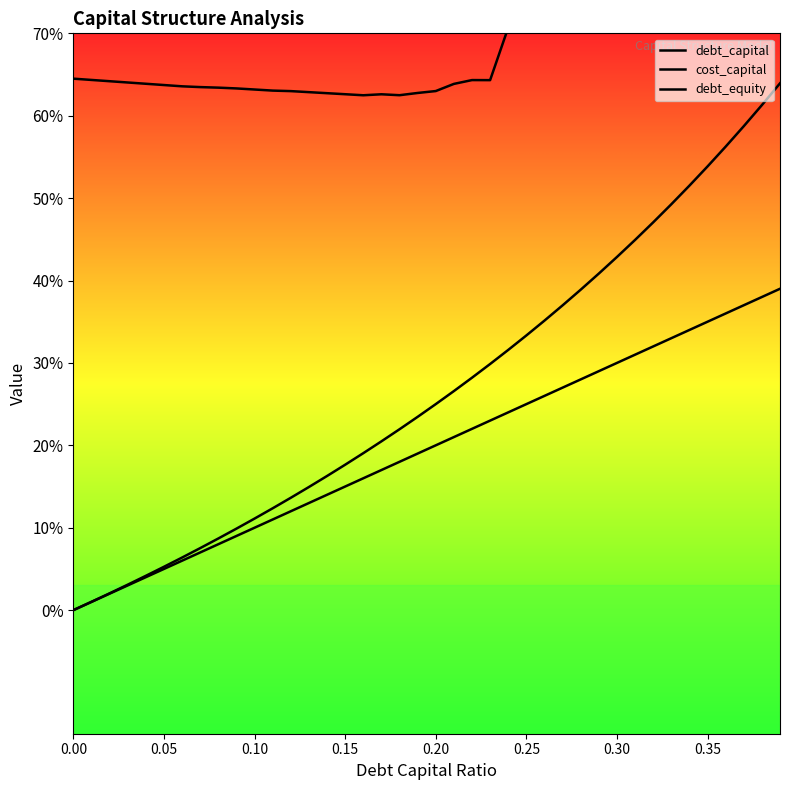

What is the difference between the highest and lowest values at 0.35?

0.6